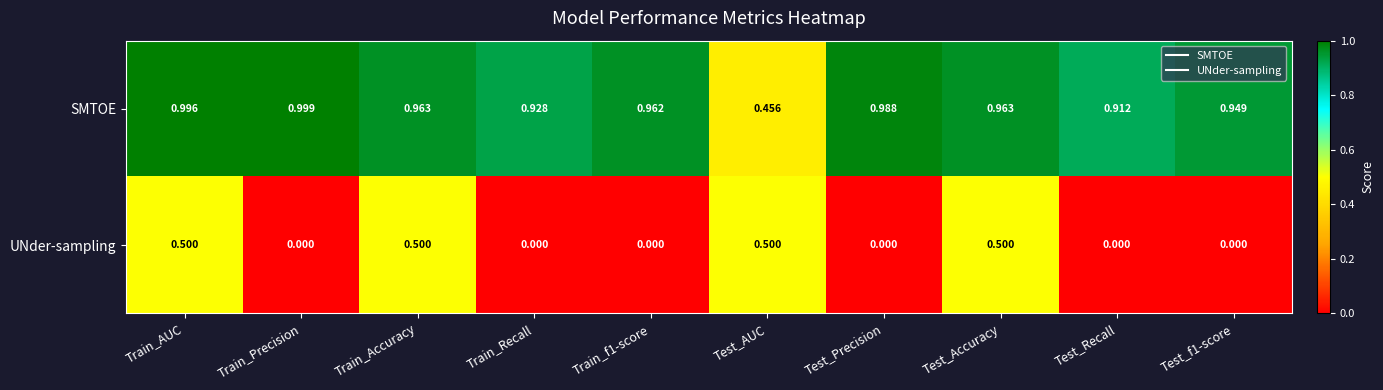

Between Train_Precision and Test_Precision, which series saw the biggest shift?

SMTOE